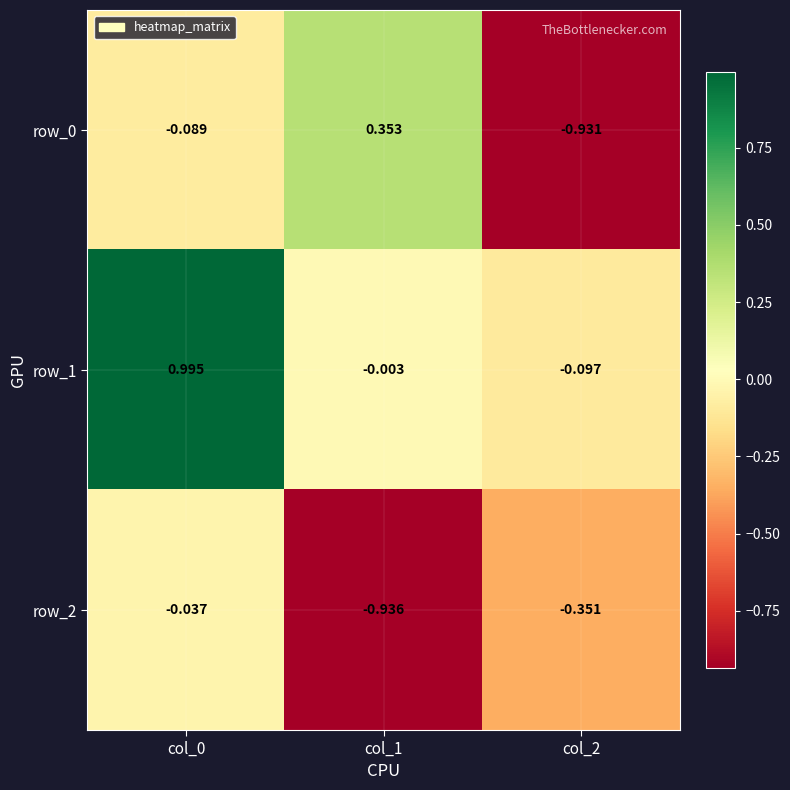

What is the difference between the row_2 values at col_1 and col_2?

0.6